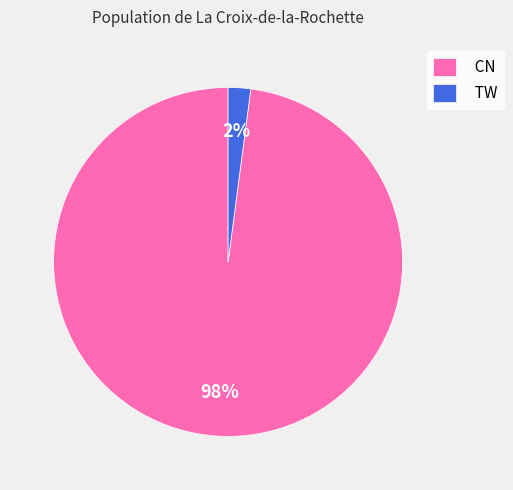

Combined, do TW and CN account for over 50%?

Yes